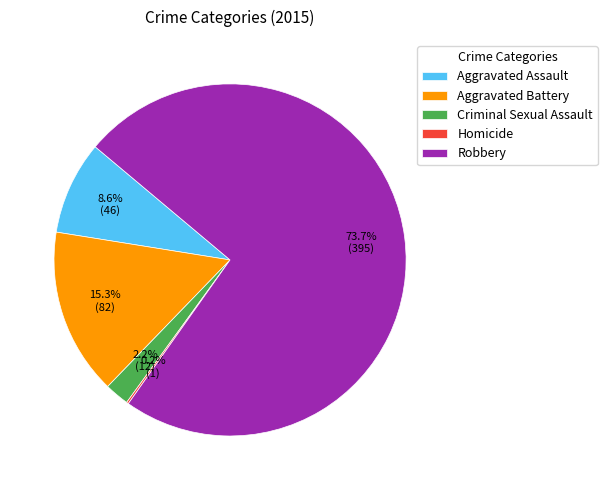

Does any single category account for the majority?

Yes